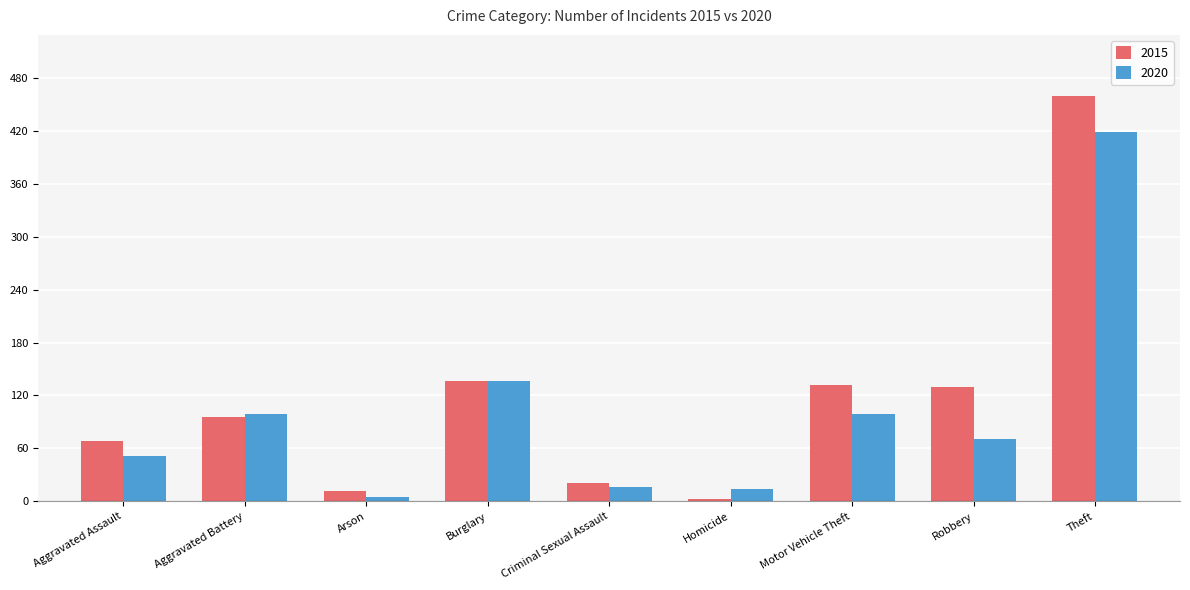

What are all the series names shown in the legend?

2015, 2020